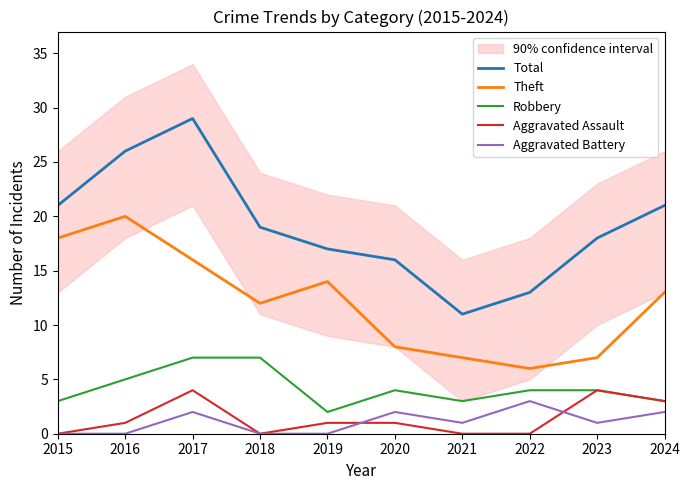

How many data points in Theft are above 13?

4